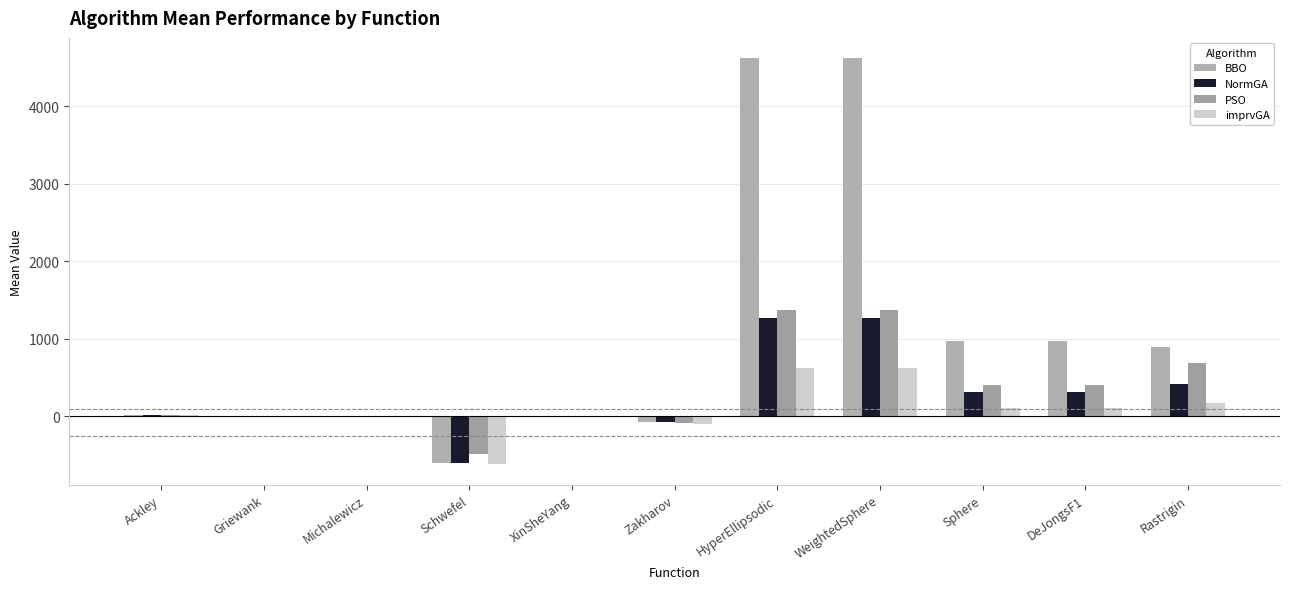

Are the bars grouped side by side (vs. stacked)?

Yes